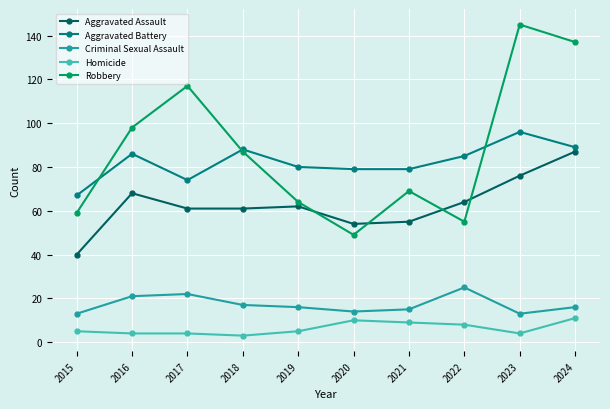

Reading right to left, what are all the values shown in this chart?

Aggravated Assault: 87	76	64	55	54	62	61	61	68	40
Aggravated Battery: 89	96	85	79	79	80	88	74	86	67
Criminal Sexual Assault: 16	13	25	15	14	16	17	22	21	13
Homicide: 11	4	8	9	10	5	3	4	4	5
Robbery: 137	145	55	69	49	64	87	117	98	59